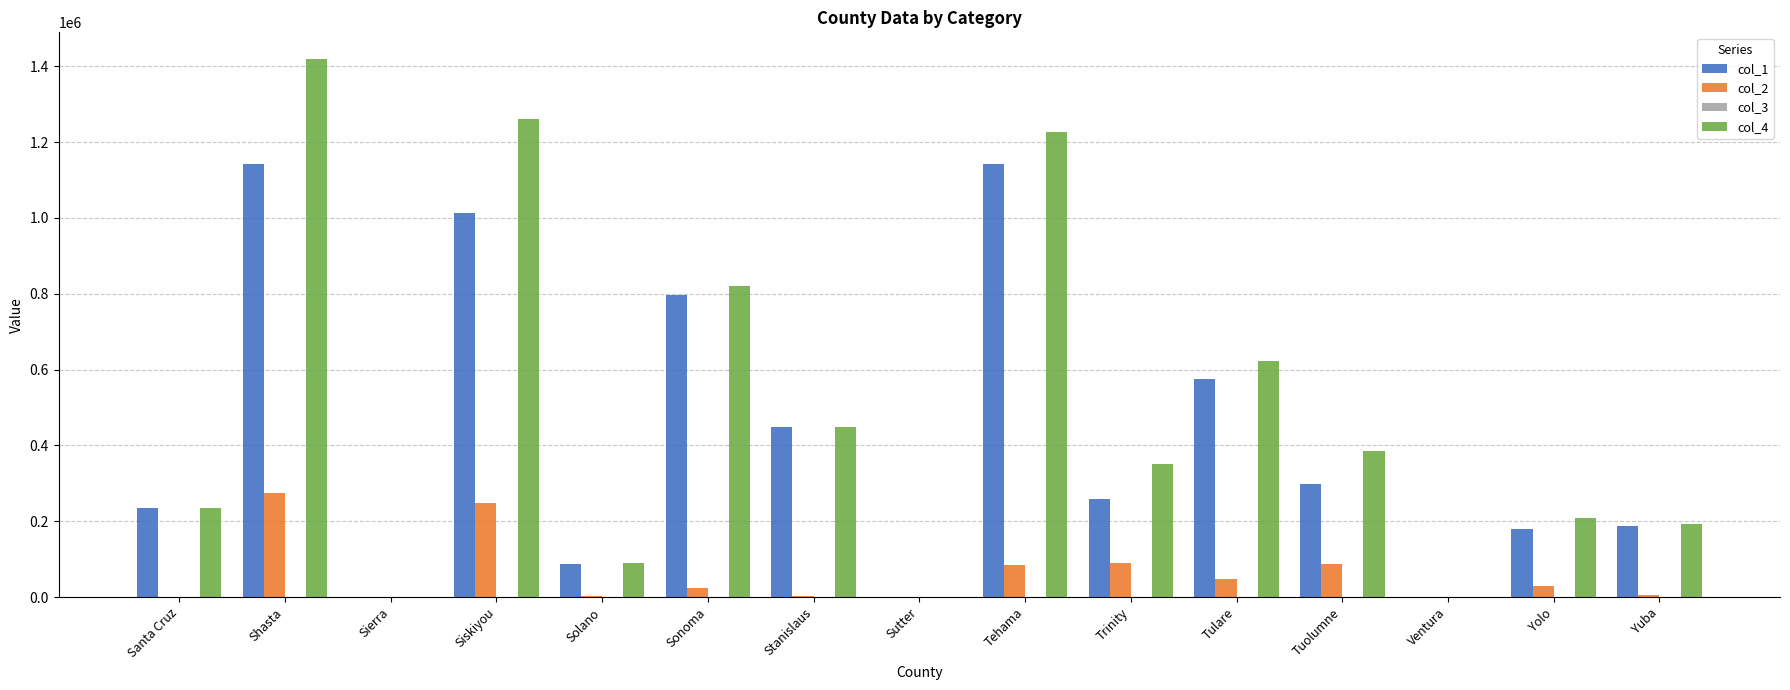

How many distinct data groups are displayed?

4